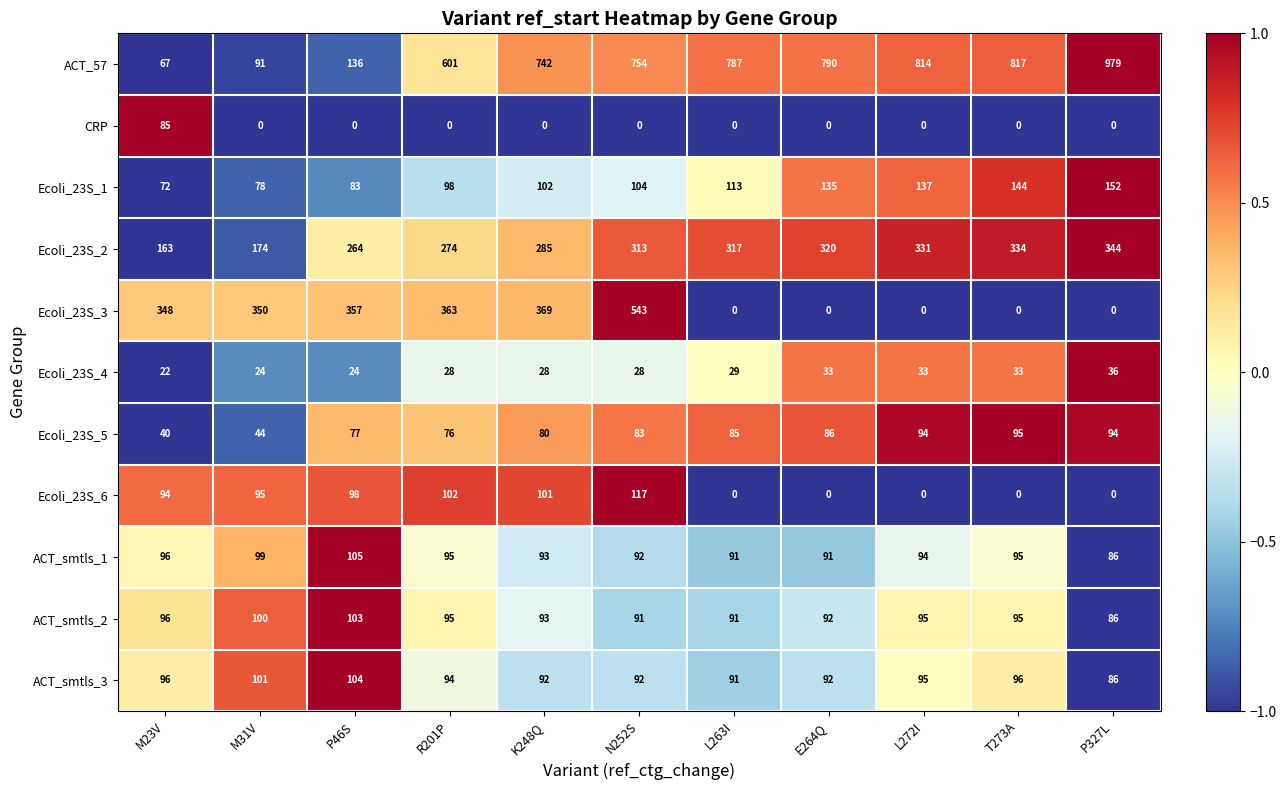

Which series has the largest range (max minus min)?

ACT_57